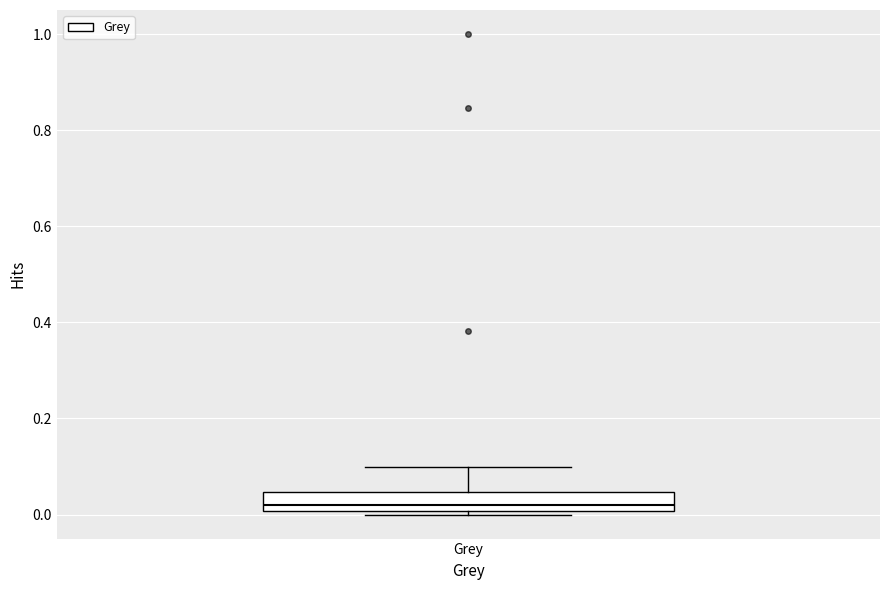

Transcribe this box plot: give where the median line is, the range the box spans, and where the two whiskers end, as read against the y-axis. The values are not printed on the chart, so give them approximately, as read against the axis.

median 0.02, box 0.00 to 0.04, whiskers 0.00 (just below the box's lower edge) to 0.10